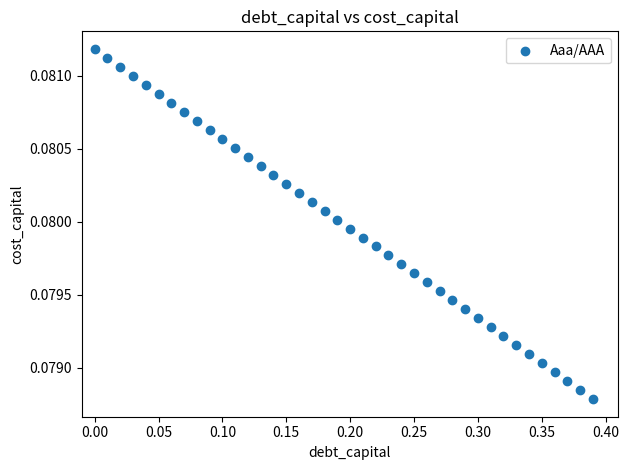

What is the range of X values (max minus min)?

0.4